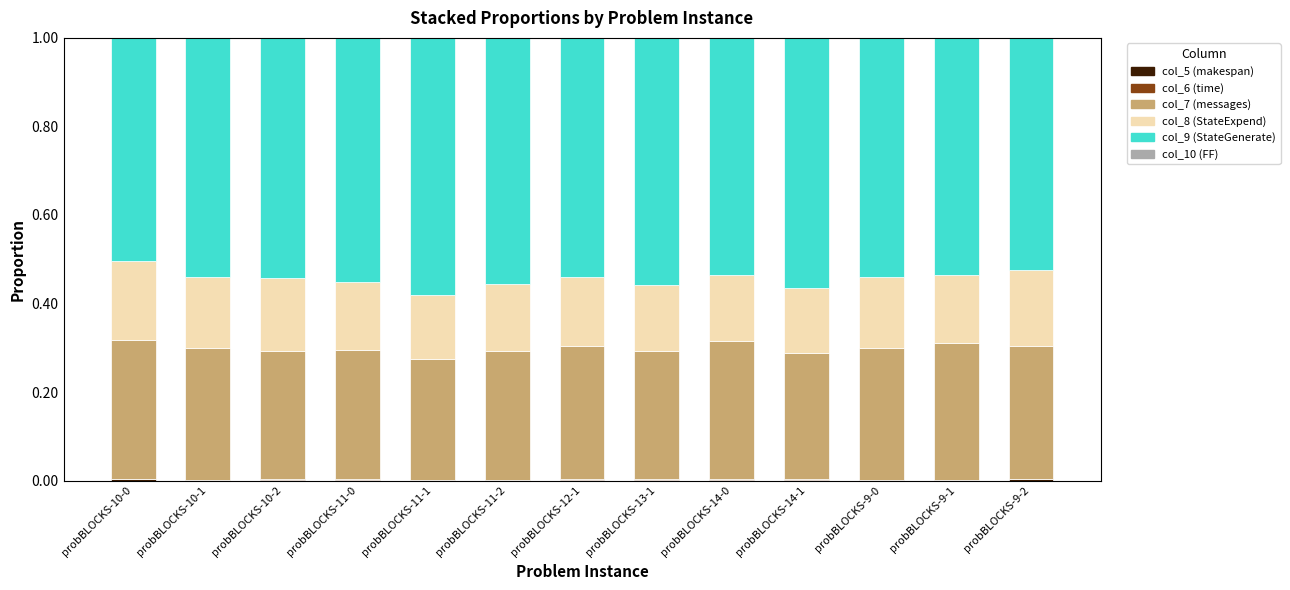

Does the chart contain stacked bars?

Yes